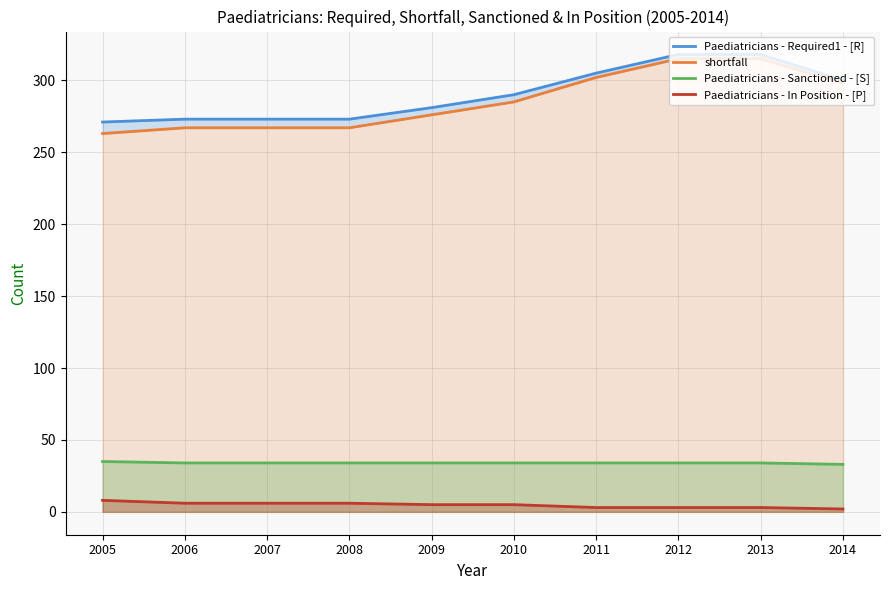

At which label does Paediatricians - In Position - [P] reach its minimum?

2014